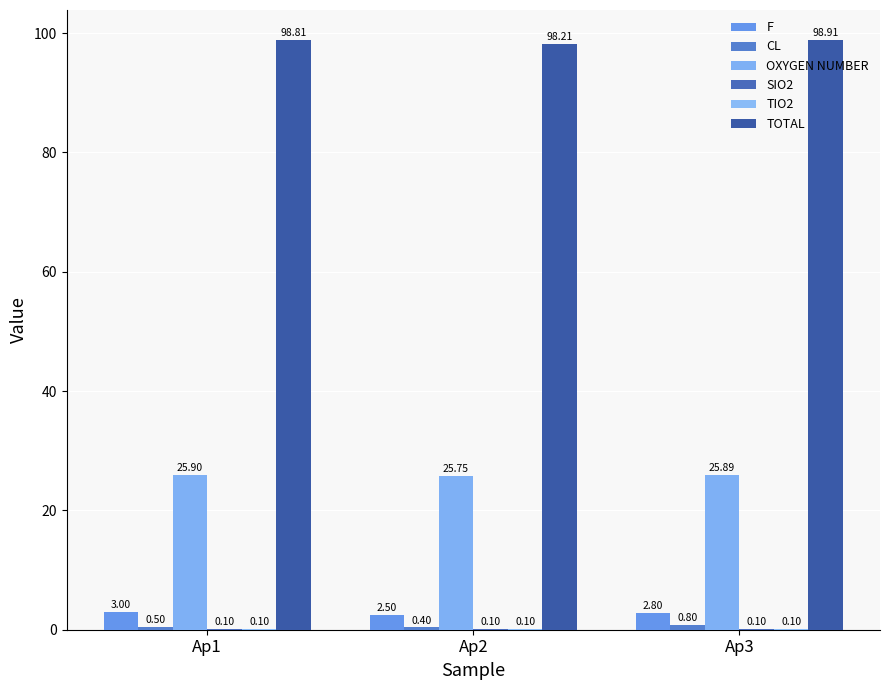

What is the value of the TIO2 bar at the 2nd from the left?

0.1